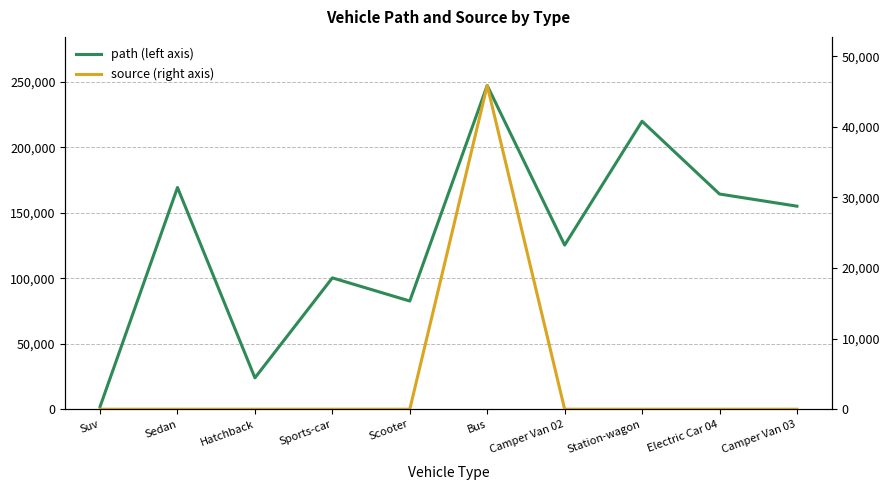

Is this an area chart (filled region under the line)?

No